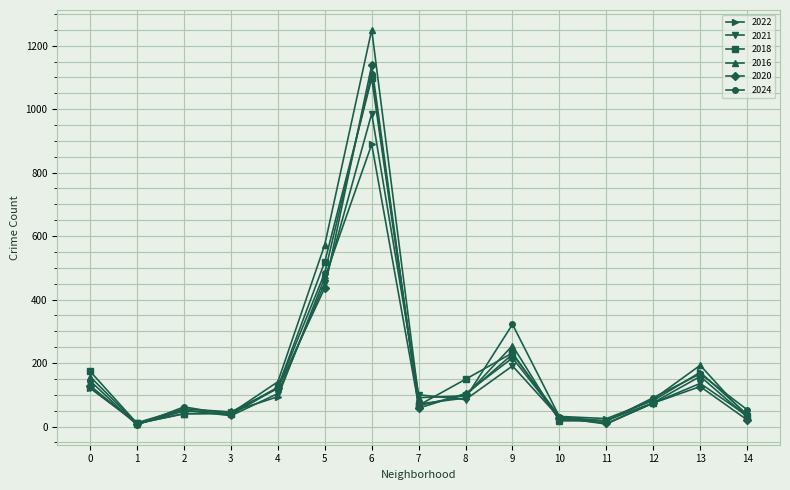

What is the difference between the maximum and second lowest values in the 2016 series?

1232